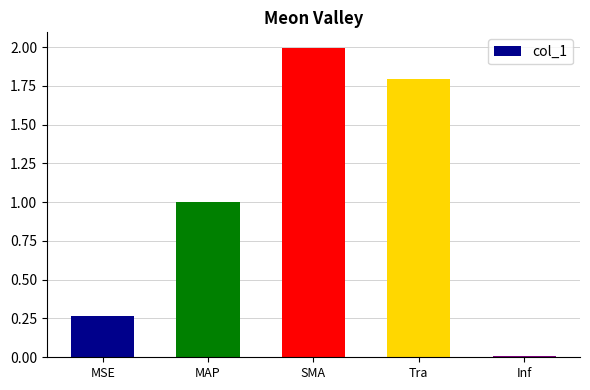

The chart shows a value of 0.9 at Tra. True or false?

False